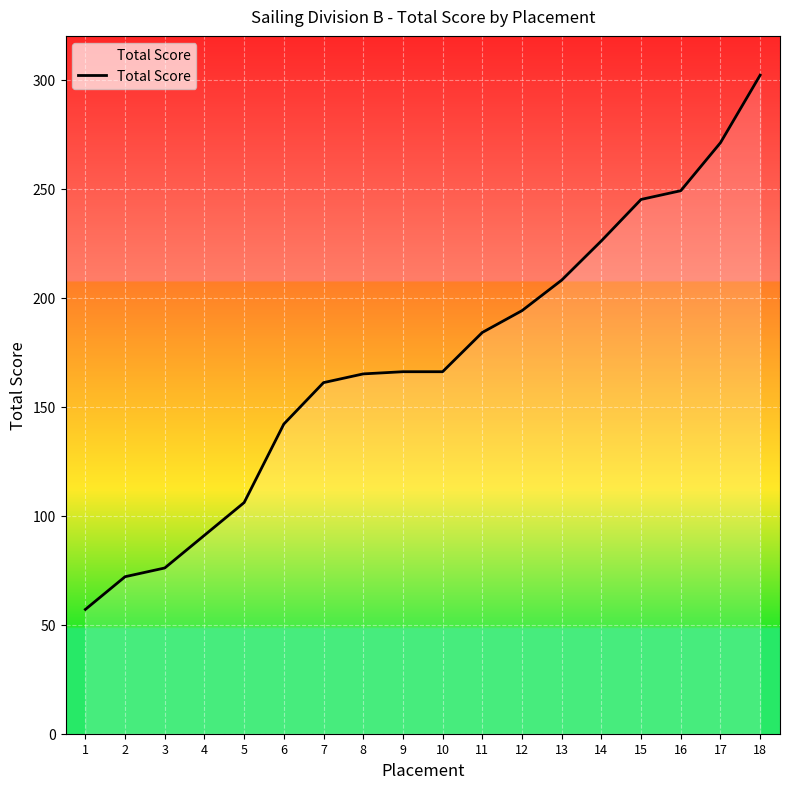

Does the chart have visible grid lines?

Yes